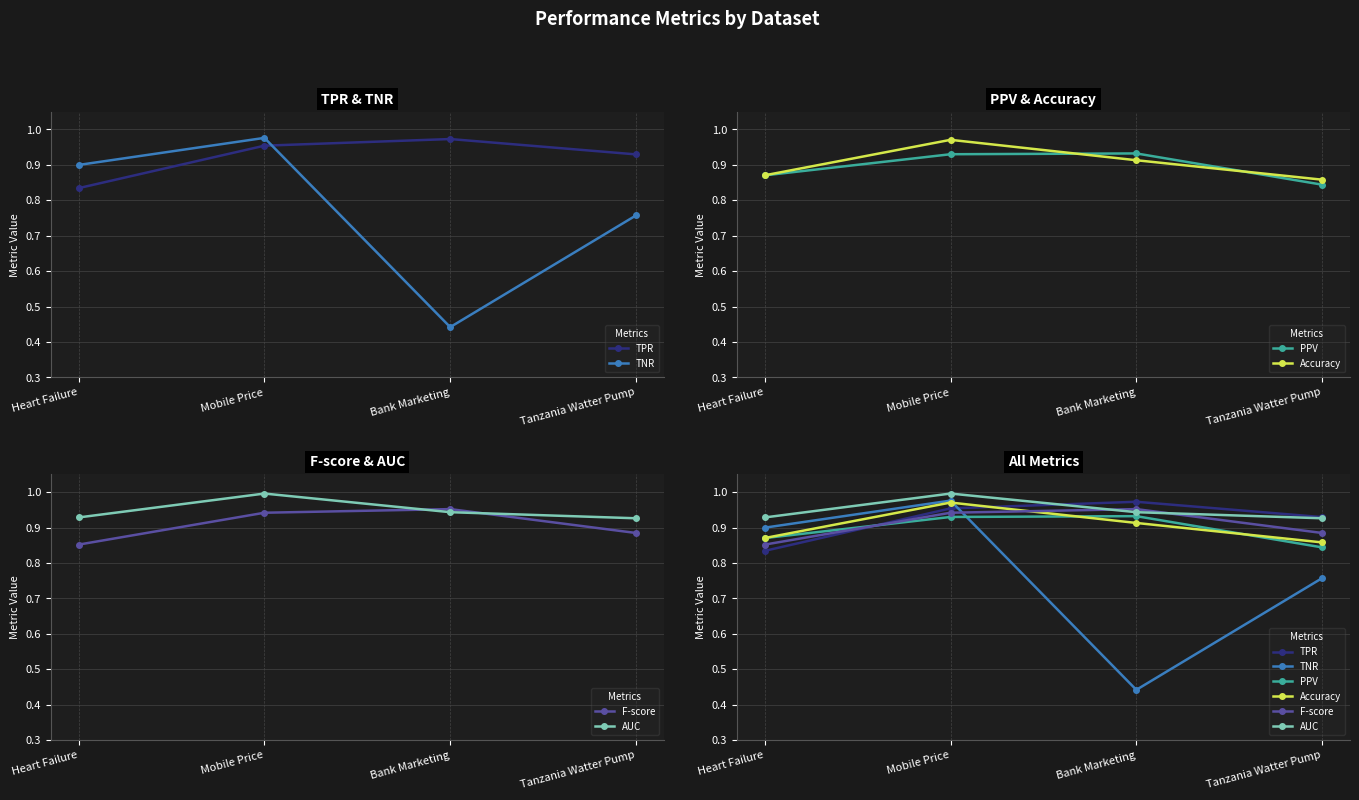

The F-score series shows 0.9 at Mobile Price. True or false?

True